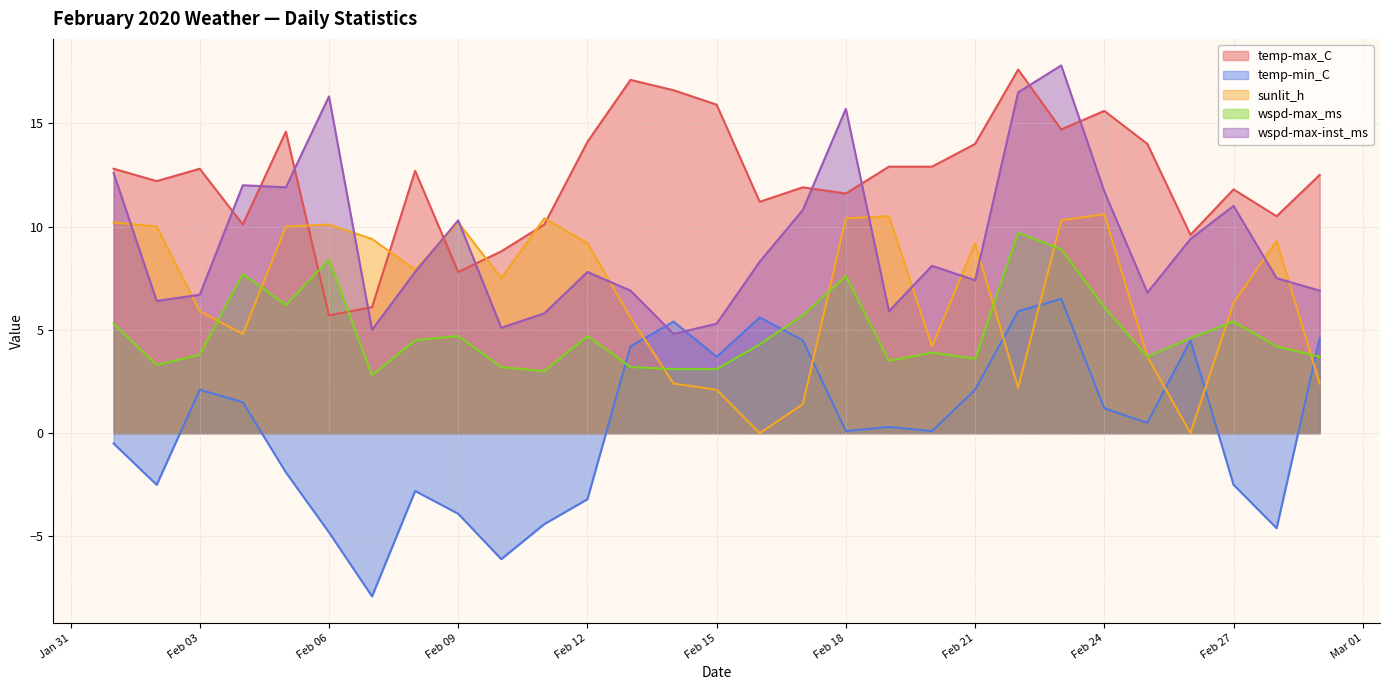

In sunlit_h, how many points are higher than both neighbors (excluding endpoints)?

7